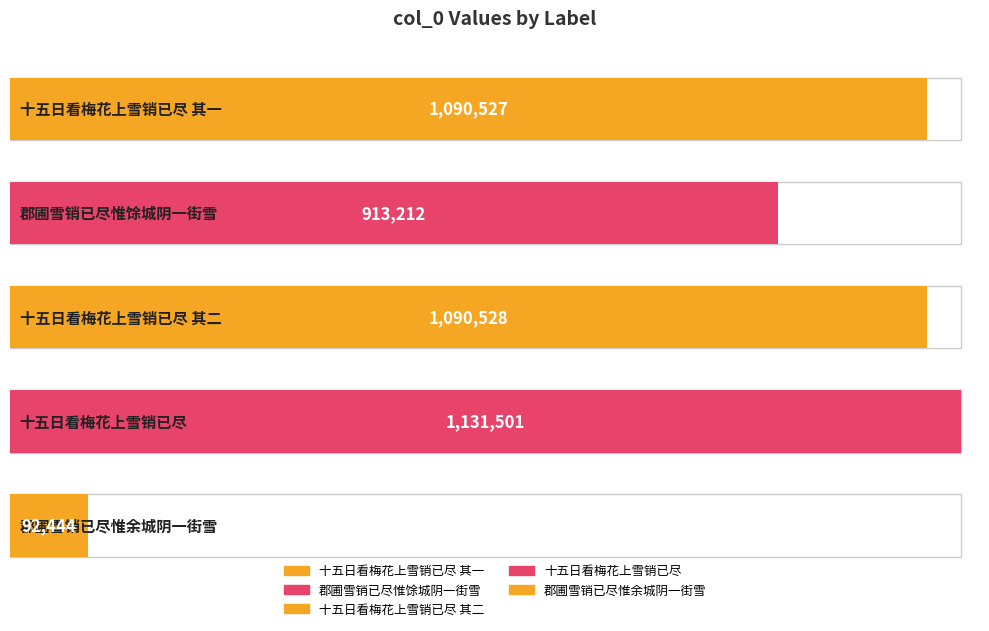

What is the difference between the maximum and second lowest values?

218289